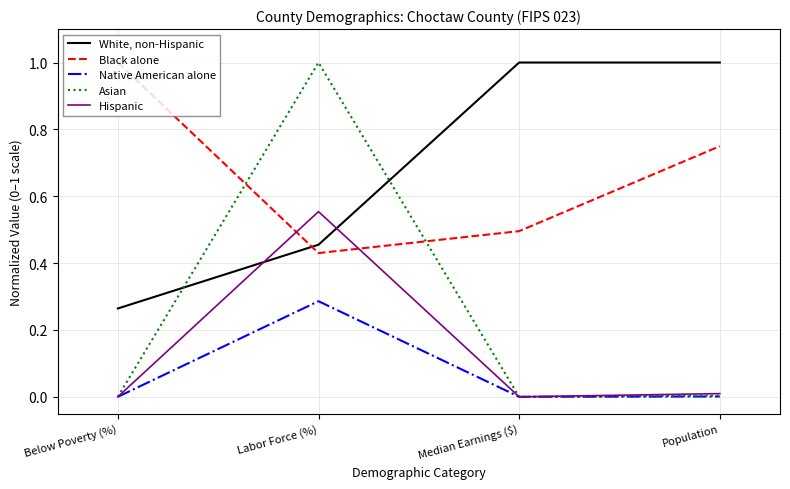

Is this an area chart (filled region under the line)?

No